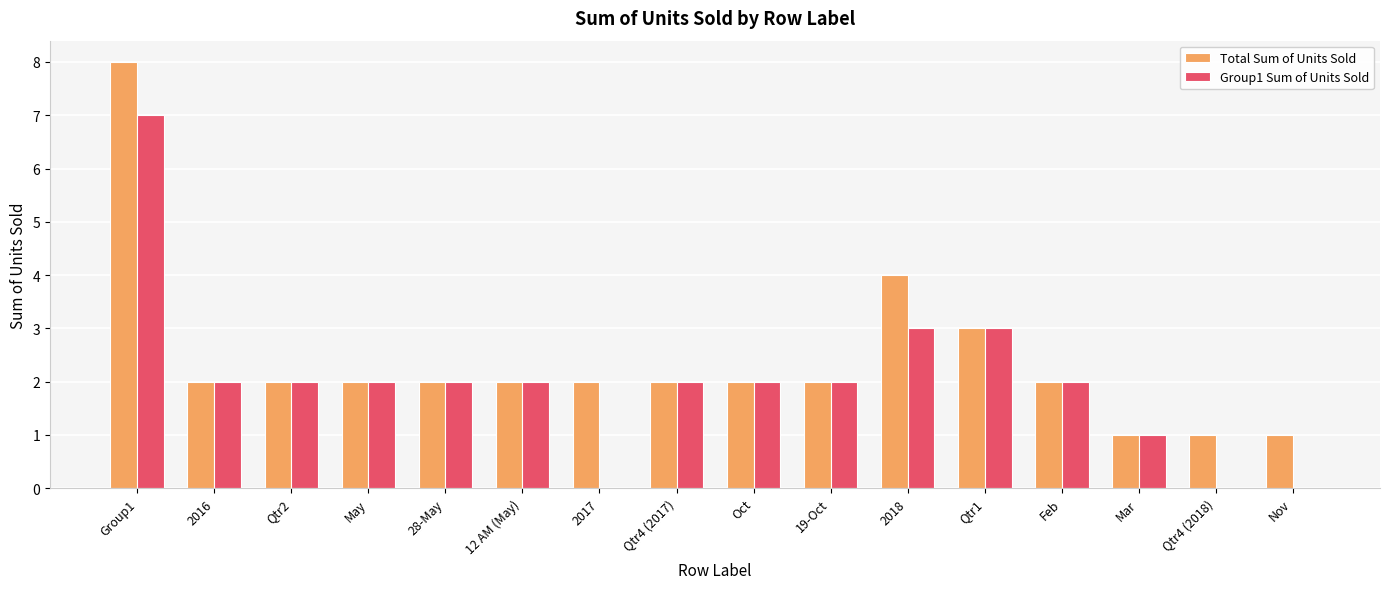

How many groups of bars are there?

16